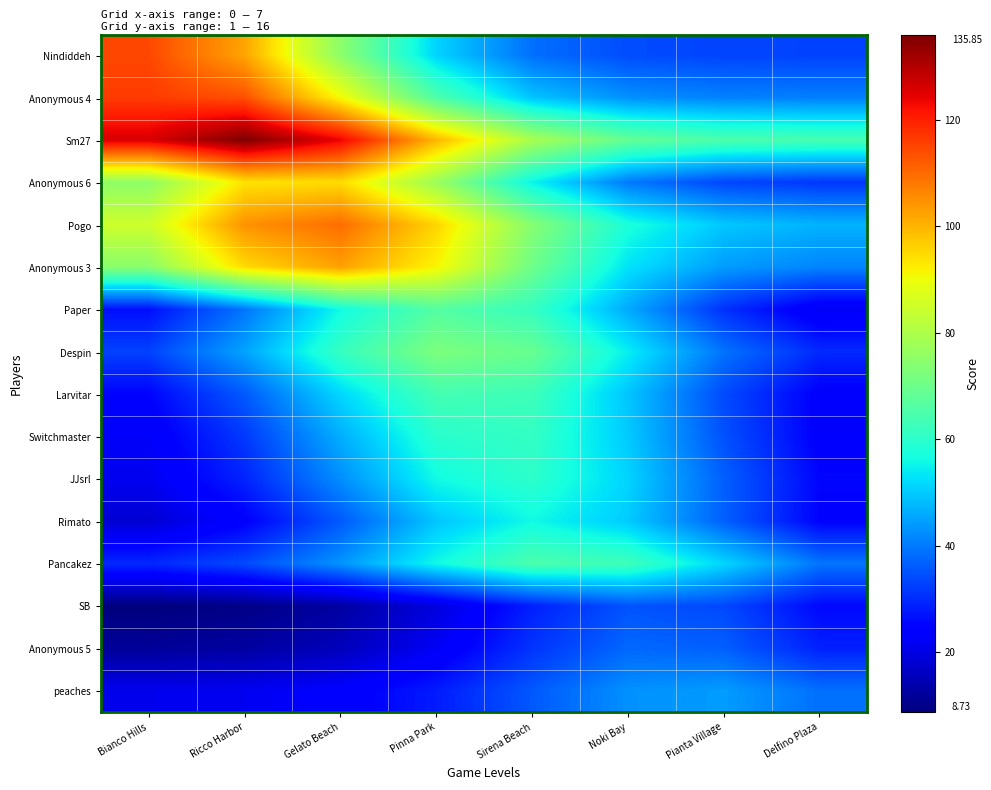

Reading left to right, list all the values displayed in this chart.

Nindiddeh: Bianco Hills=114.6	Ricco Harbor=102.1	Gelato Beach=74.9	Pinna Park=51.2	Sirena Beach=38.7	Noki Bay=34.3	Pianta Village=33.2	Delfino Plaza=33.0
Anonymous 4: Bianco Hills=116.4	Ricco Harbor=113.4	Gelato Beach=90.7	Pinna Park=65.3	Sirena Beach=49.3	Noki Bay=42.7	Pianta Village=40.9	Delfino Plaza=40.6
Sm27: Bianco Hills=125.7	Ricco Harbor=135.9	Gelato Beach=123.9	Pinna Park=99.8	Sirena Beach=79.3	Noki Bay=68.7	Pianta Village=65.0	Delfino Plaza=64.2
Anonymous 6: Bianco Hills=75.3	Ricco Harbor=93.7	Gelato Beach=94.6	Pinna Park=77.3	Sirena Beach=55.1	Noki Bay=40.0	Pianta Village=33.4	Delfino Plaza=31.5
Pogo: Bianco Hills=84.7	Ricco Harbor=104.5	Gelato Beach=109.6	Pinna Park=95.7	Sirena Beach=74.0	Noki Bay=57.5	Pianta Village=49.6	Delfino Plaza=47.1
Anonymous 3: Bianco Hills=74.6	Ricco Harbor=94.9	Gelato Beach=102.6	Pinna Park=91.4	Sirena Beach=70.3	Noki Bay=53.0	Pianta Village=44.3	Delfino Plaza=41.3
Paper: Bianco Hills=26.4	Ricco Harbor=39.4	Gelato Beach=56.1	Pinna Park=66.2	Sirena Beach=61.5	Noki Bay=46.0	Pianta Village=30.7	Delfino Plaza=21.9
Despin: Bianco Hills=33.0	Ricco Harbor=45.2	Gelato Beach=61.6	Pinna Park=72.5	Sirena Beach=69.2	Noki Bay=54.4	Pianta Village=39.1	Delfino Plaza=29.8
Larvitar: Bianco Hills=25.1	Ricco Harbor=35.9	Gelato Beach=51.7	Pinna Park=63.7	Sirena Beach=62.7	Noki Bay=49.4	Pianta Village=34.0	Delfino Plaza=24.1
Switchmaster: Bianco Hills=22.6	Ricco Harbor=31.8	Gelato Beach=46.5	Pinna Park=59.5	Sirena Beach=61.2	Noki Bay=50.0	Pianta Village=34.8	Delfino Plaza=24.1
JJsrl: Bianco Hills=21.4	Ricco Harbor=29.1	Gelato Beach=42.5	Pinna Park=56.1	Sirena Beach=60.1	Noki Bay=51.2	Pianta Village=36.6	Delfino Plaza=25.3
Rimato: Bianco Hills=18.2	Ricco Harbor=24.3	Gelato Beach=35.9	Pinna Park=49.4	Sirena Beach=56.0	Noki Bay=50.1	Pianta Village=36.7	Delfino Plaza=24.8
Pancakez: Bianco Hills=29.7	Ricco Harbor=33.9	Gelato Beach=43.2	Pinna Park=56.0	Sirena Beach=64.8	Noki Bay=62.8	Pianta Village=51.5	Delfino Plaza=39.4
SB: Bianco Hills=8.7	Ricco Harbor=9.7	Gelato Beach=12.7	Pinna Park=19.4	Sirena Beach=28.6	Noki Bay=35.1	Pianta Village=33.7	Delfino Plaza=25.7
Anonymous 5: Bianco Hills=11.7	Ricco Harbor=12.6	Gelato Beach=15.6	Pinna Park=22.1	Sirena Beach=31.2	Noki Bay=37.8	Pianta Village=36.6	Delfino Plaza=28.7
peaches: Bianco Hills=21.1	Ricco Harbor=21.6	Gelato Beach=23.5	Pinna Park=28.1	Sirena Beach=35.7	Noki Bay=42.9	Pianta Village=44.2	Delfino Plaza=38.7